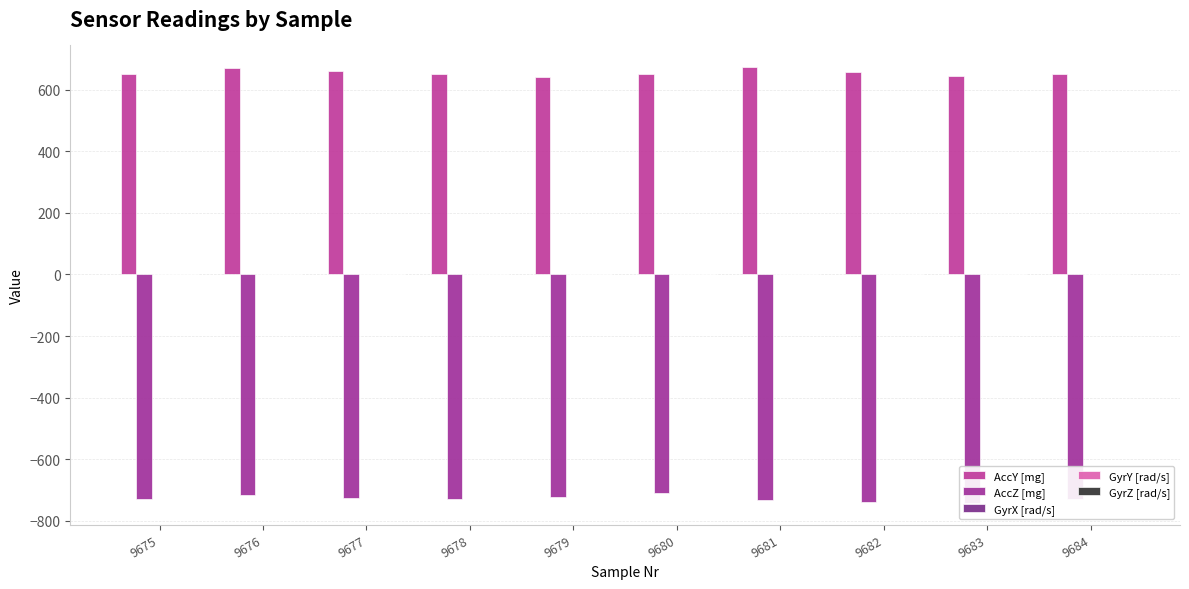

List the labels in order of AccY [mg] value, largest first.

9681, 9676, 9677, 9682, 9680, 9675, 9678, 9684, 9683, 9679